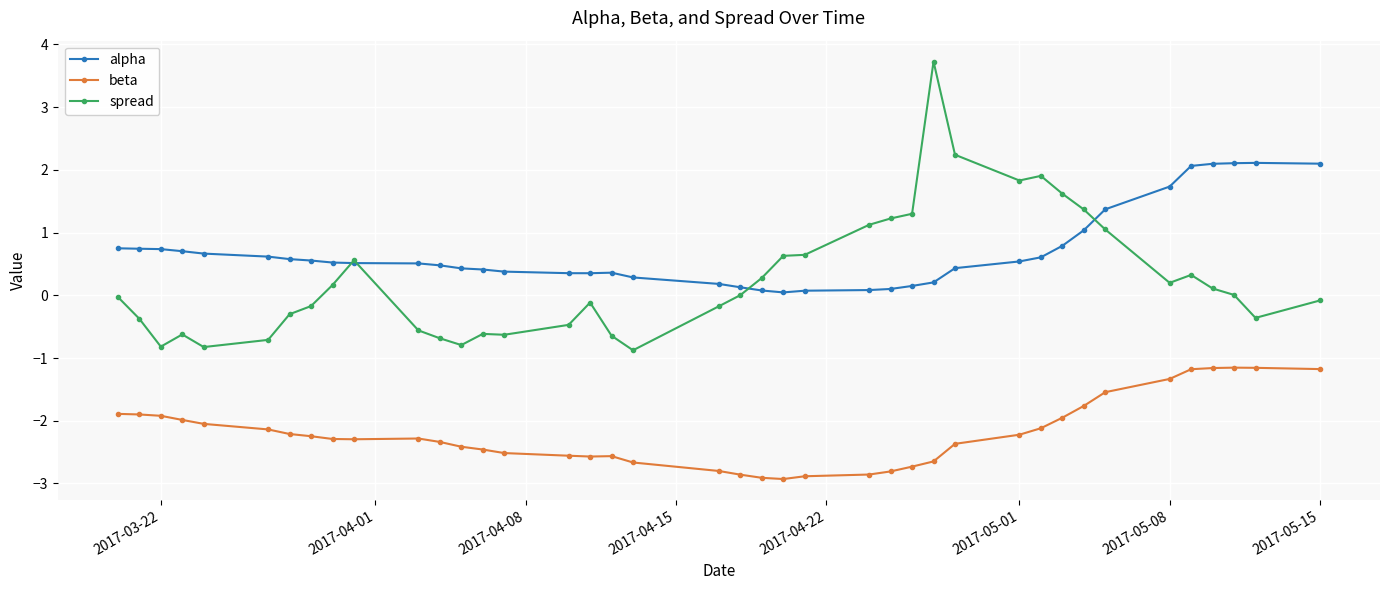

How many data points does each series have?

40